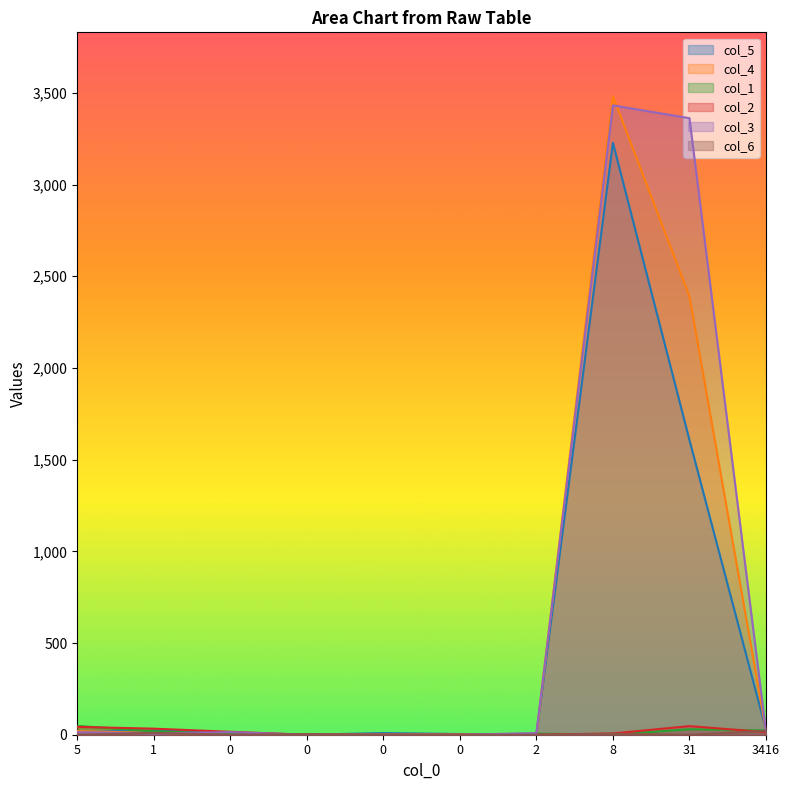

True or false: col_3 has a value of 3432 at 8.

True